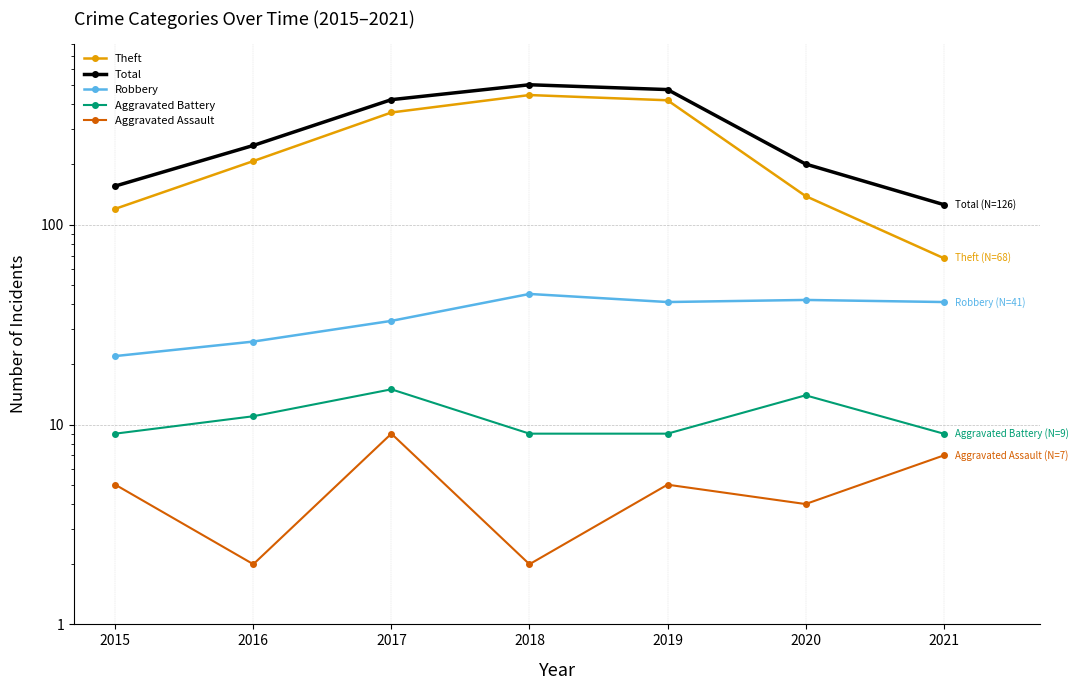

What is the sum of all Theft values?

1763